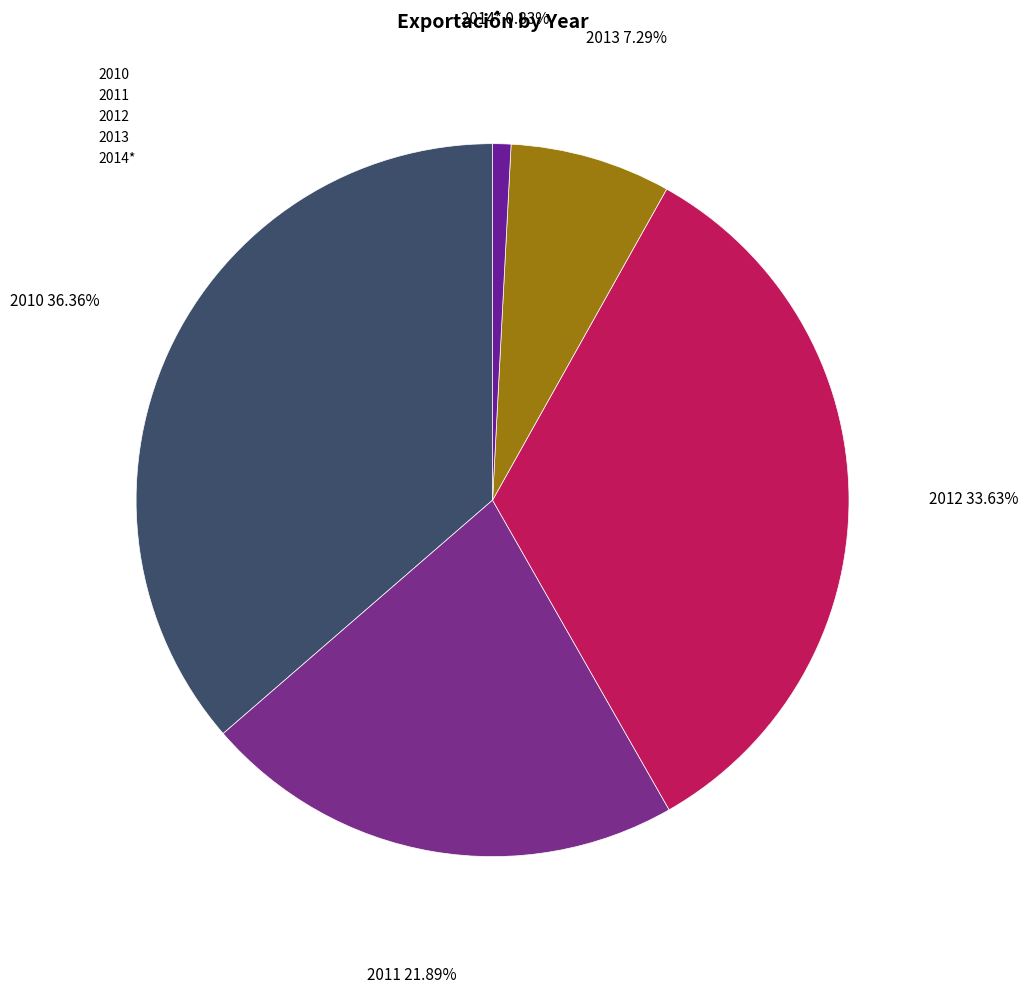

Rank the categories by value from lowest to highest.

2014*, 2013, 2011, 2012, 2010